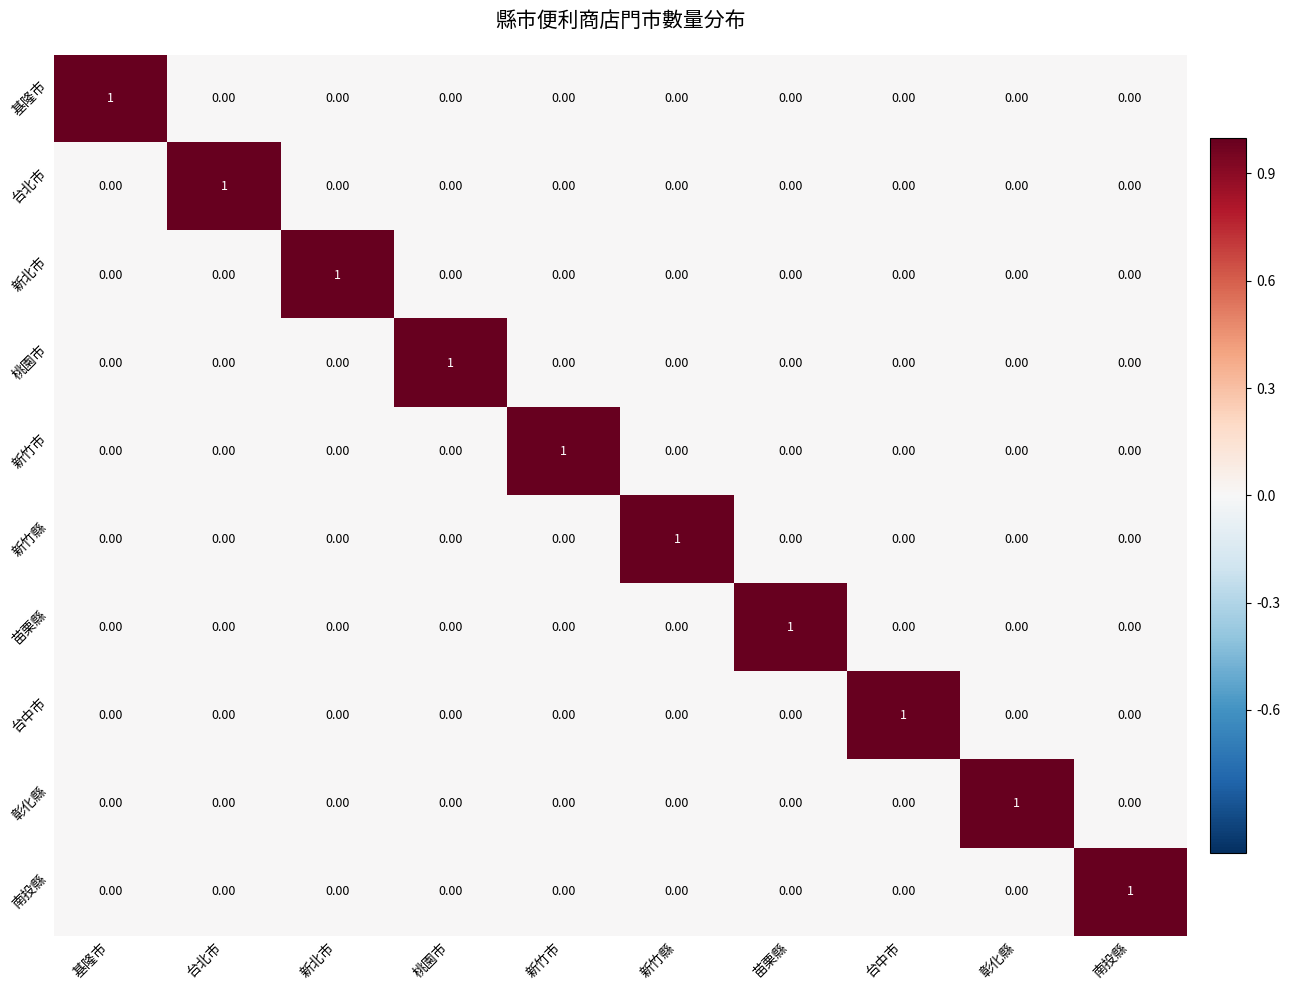

At how many categories does at least one series exceed 0?

10